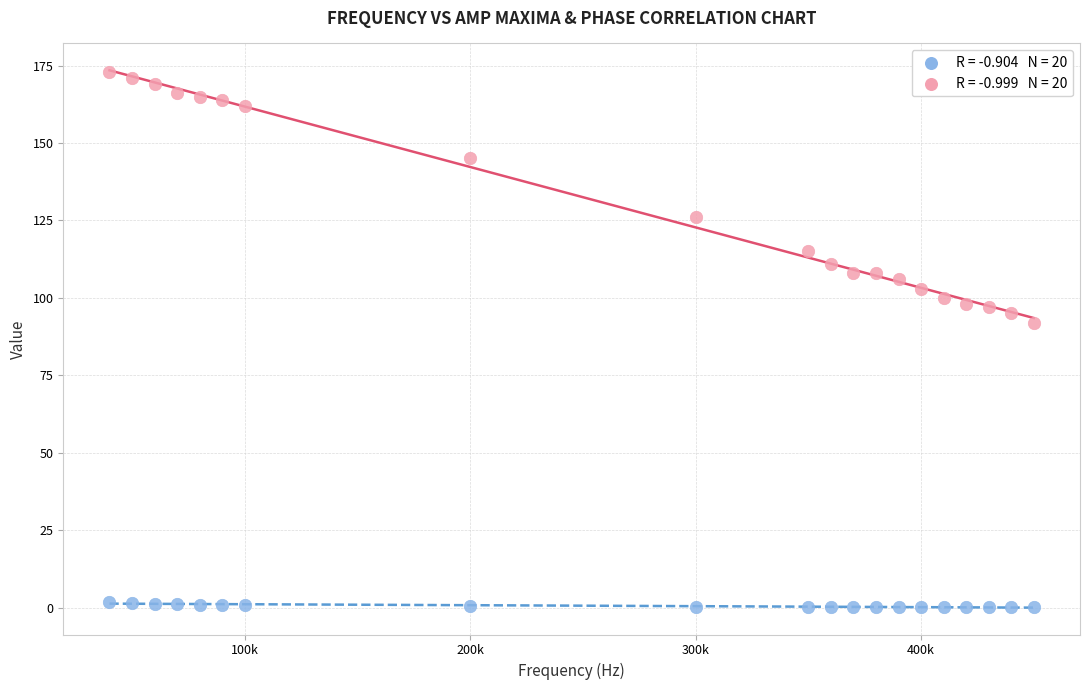

Across all data points, what is the range of Y values (max minus min)?

172.8